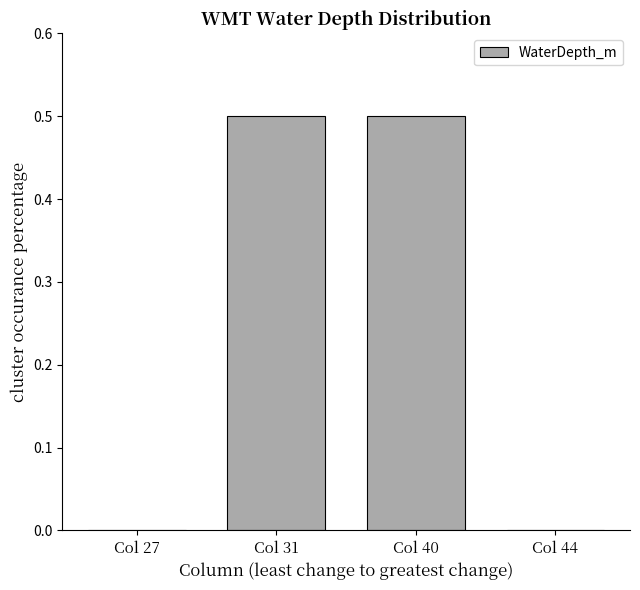

What is the change in value from Col 40 to Col 44?

-0.5